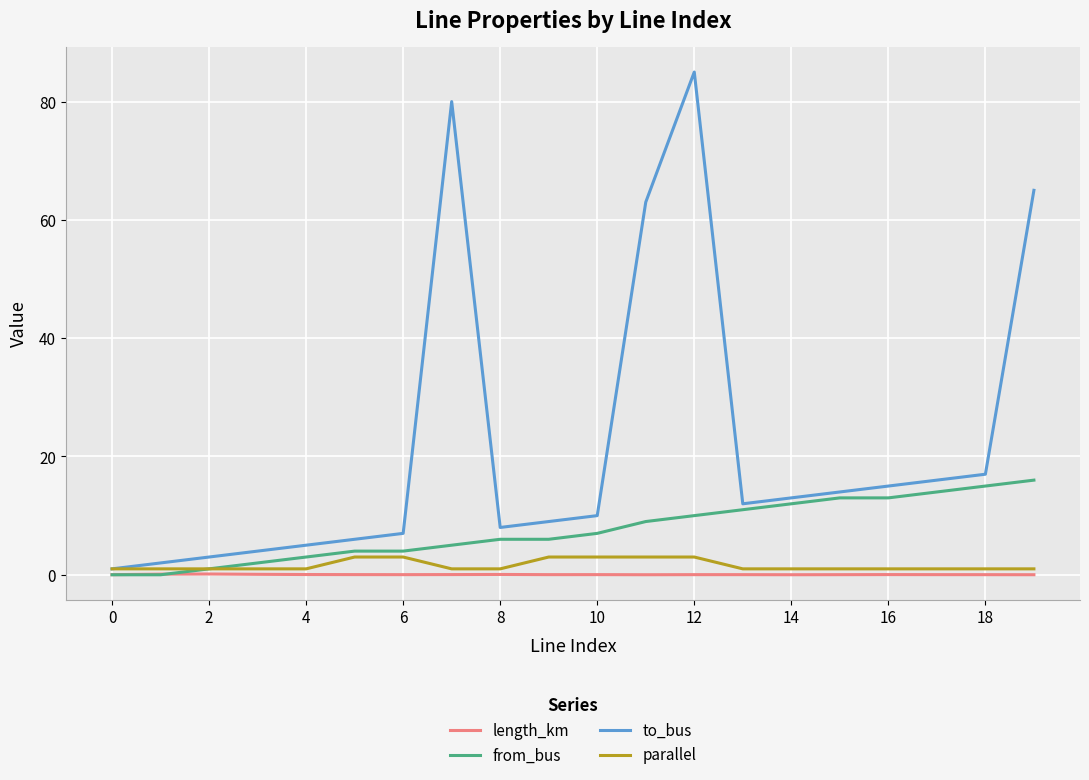

Which series has the largest range (max minus min)?

to_bus